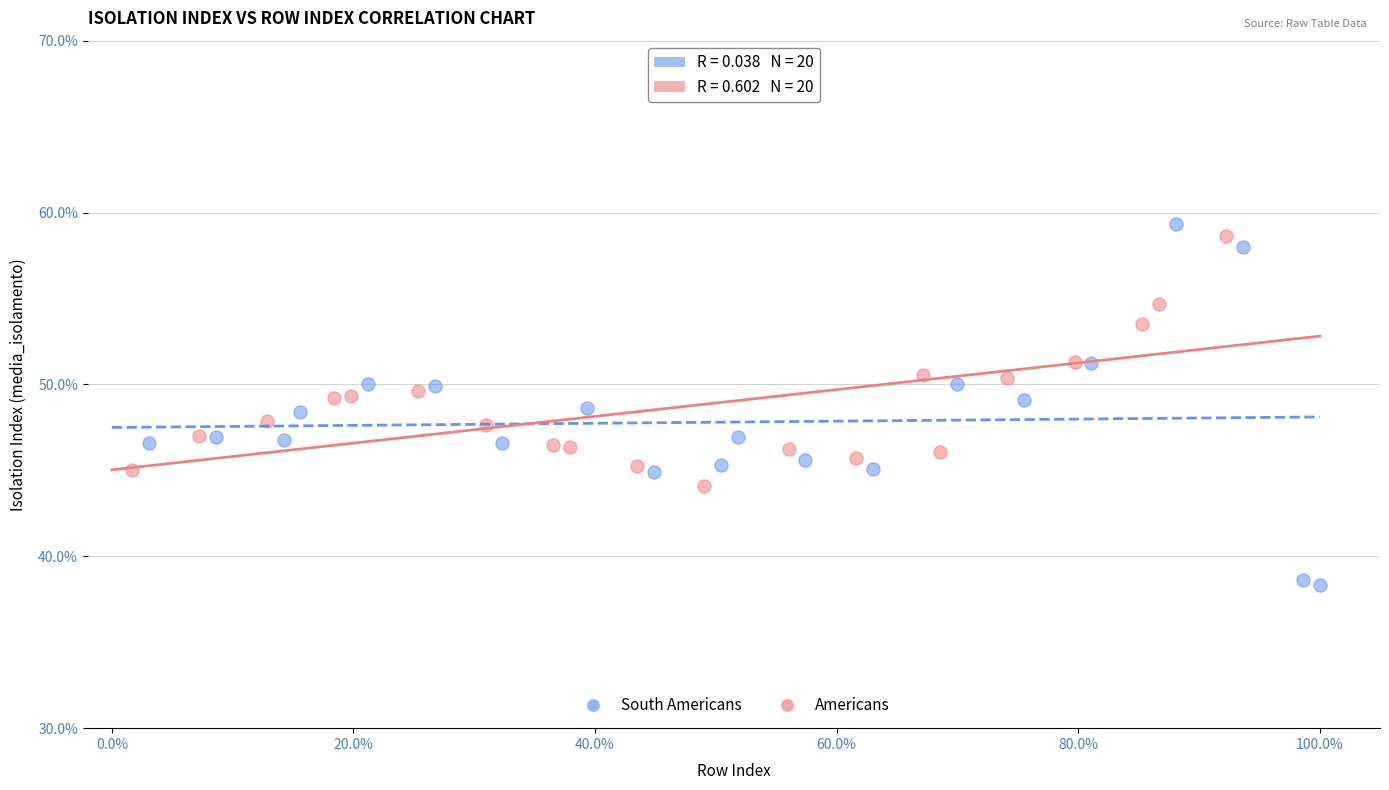

Which series has the widest spread of Y values?

South Americans